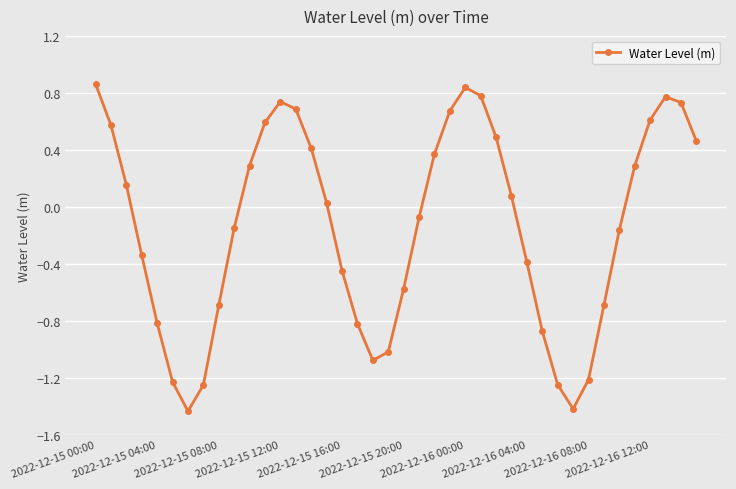

What is the difference between the maximum and second lowest values?

2.3